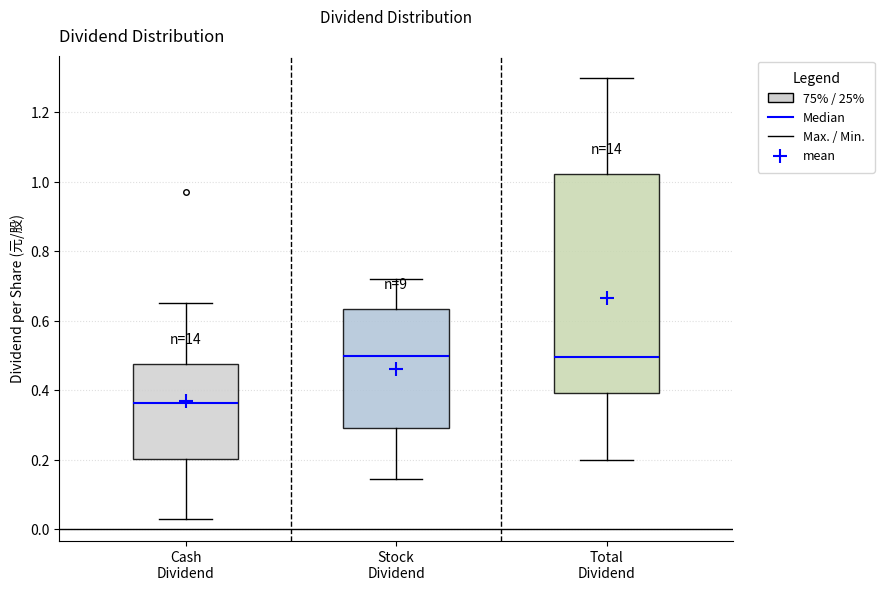

Where is the lower edge of the box for Total Dividend on the y-axis? The values are not printed on the chart, so give them approximately, as read against the axis.

0.40